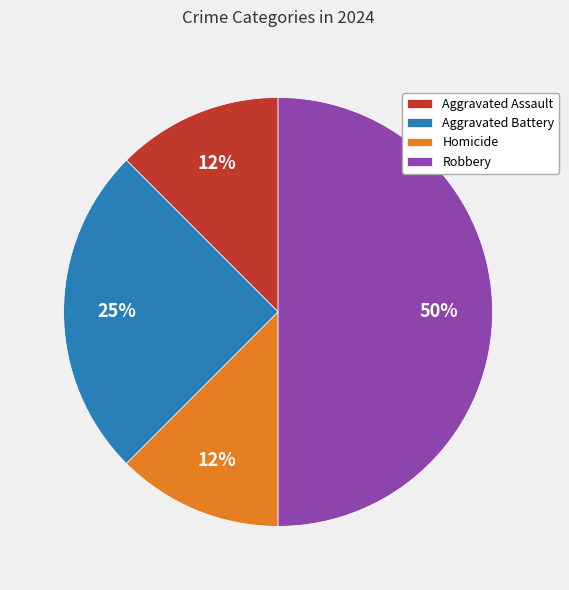

Count the number of slices in the pie.

4